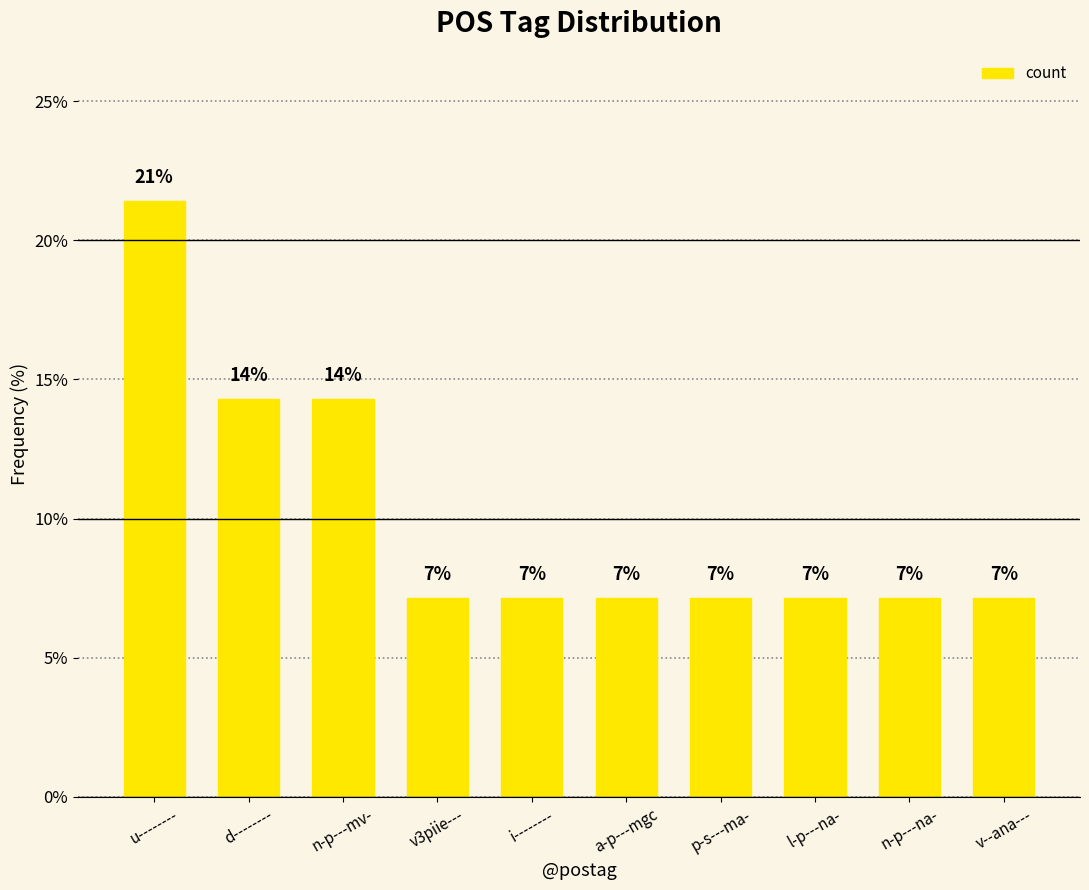

The chart shows a value of 21.4 at u--------. True or false?

True